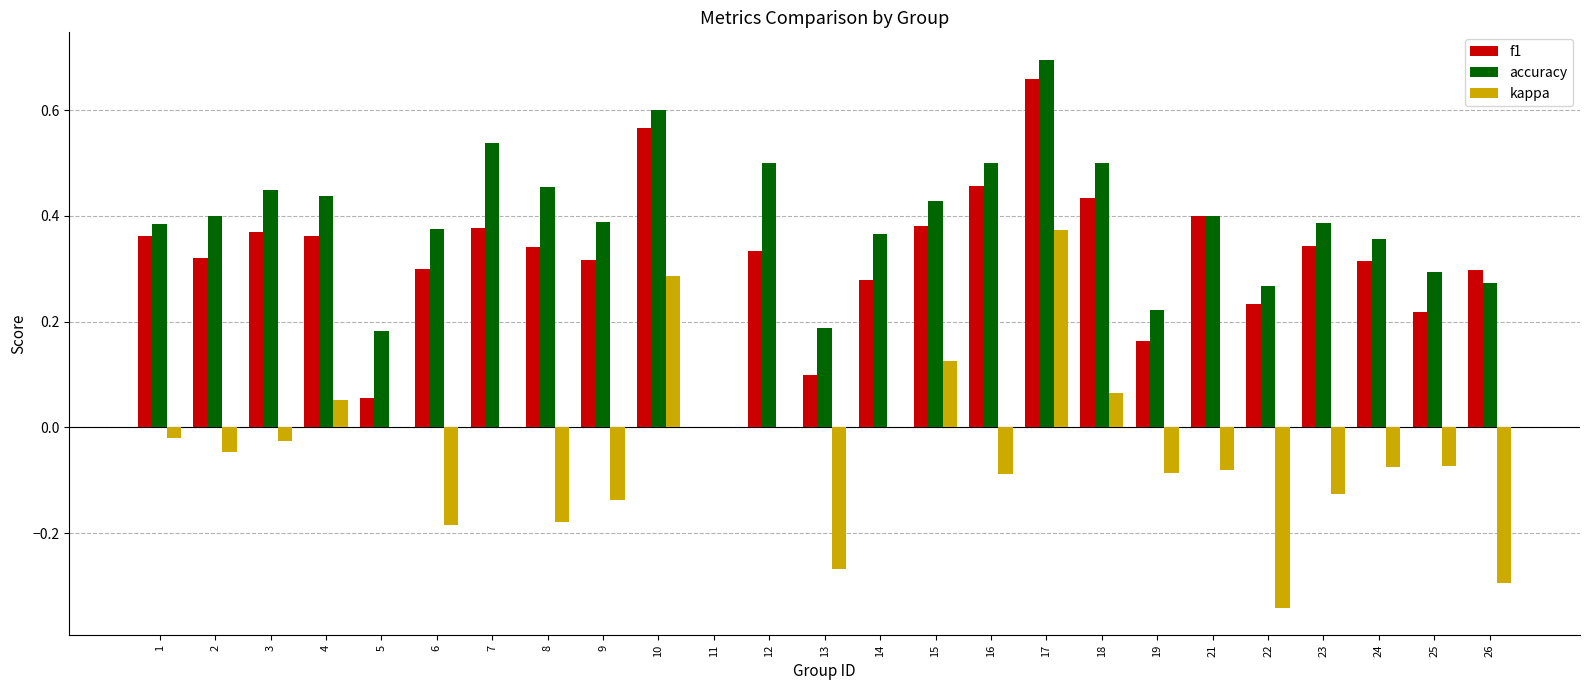

Count the number of data series in this chart.

3